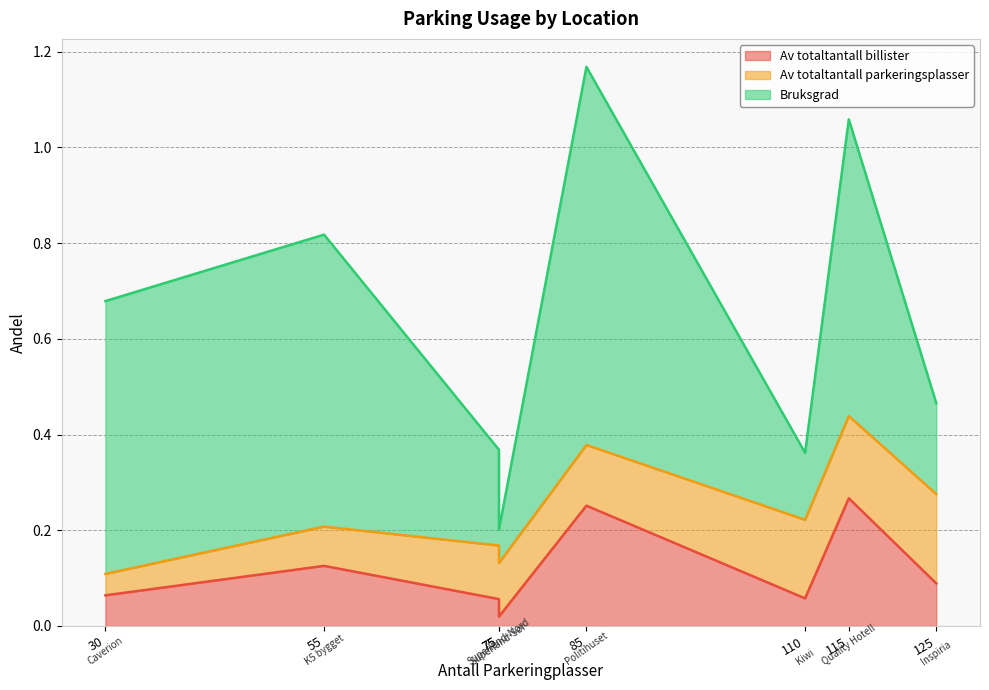

Which series has the largest range (max minus min)?

Bruksgrad